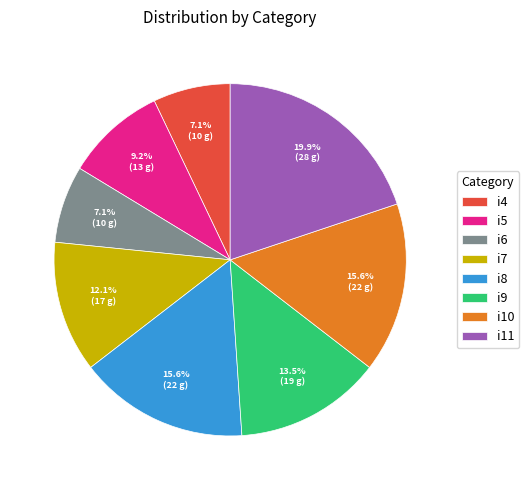

What percentage do i8 and i4 together represent?

22.7%